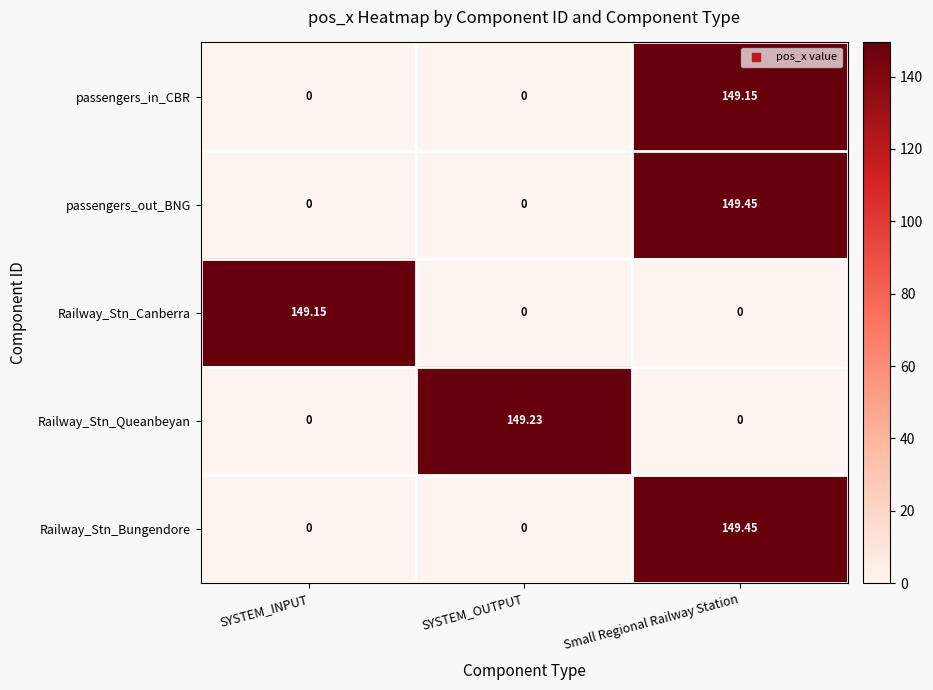

At which category is the sum across all series the highest?

Small Regional Railway Station